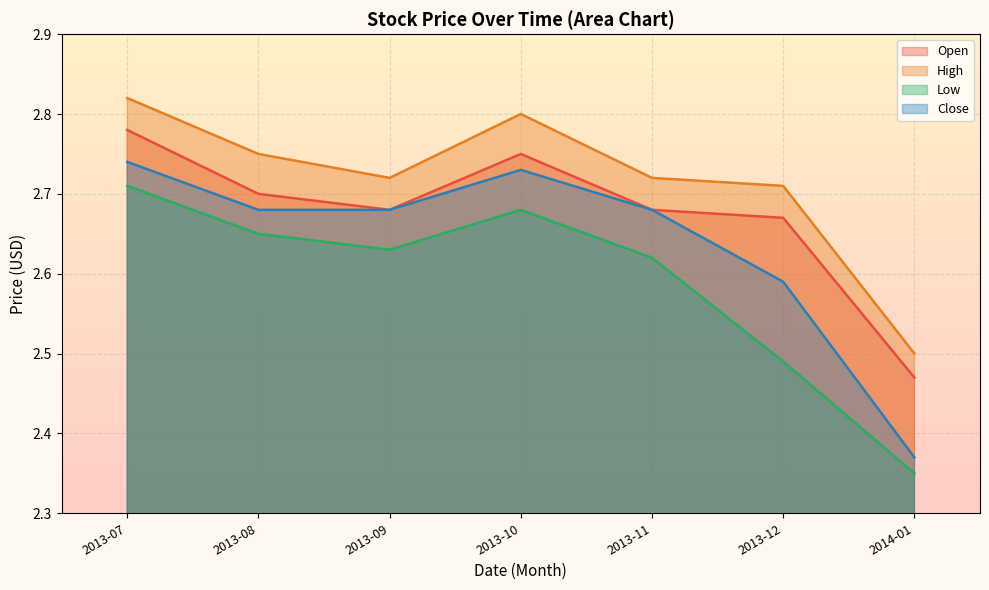

Which series changed the most between 2013-07 and 2013-09?

Open